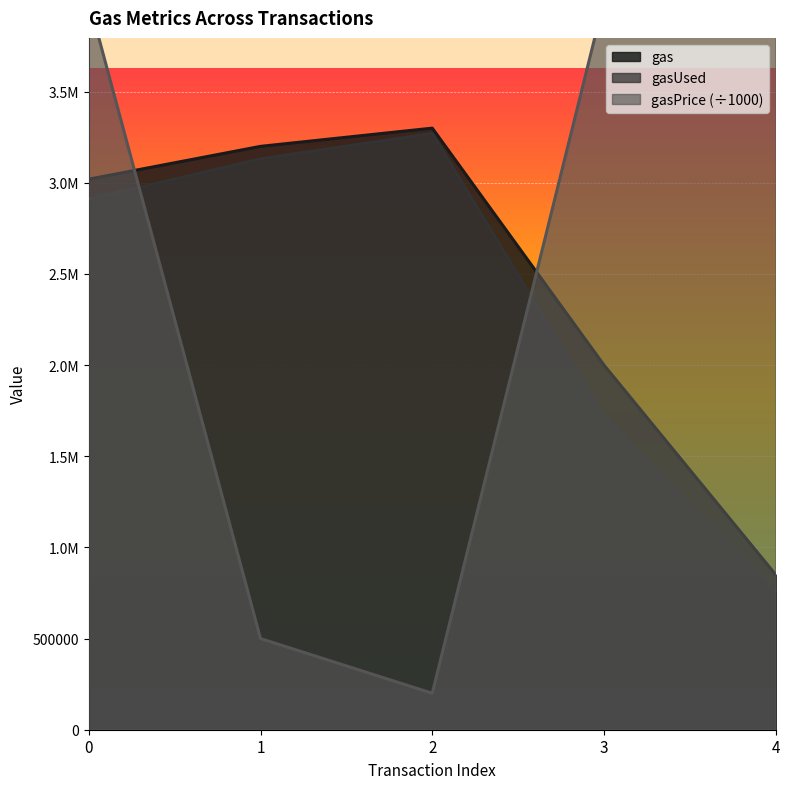

Between 3 and 4, which series saw the biggest shift?

gas